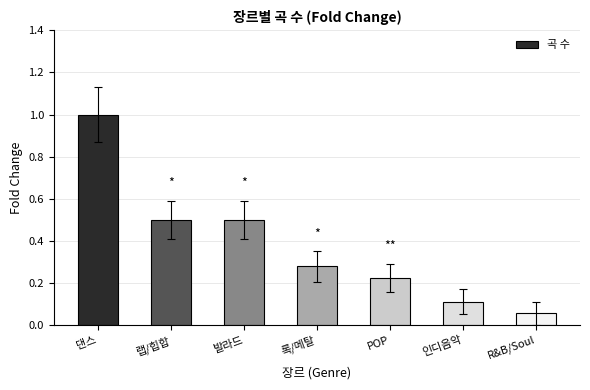

What is the change in value from 댄스 to 인디음악?

-0.9